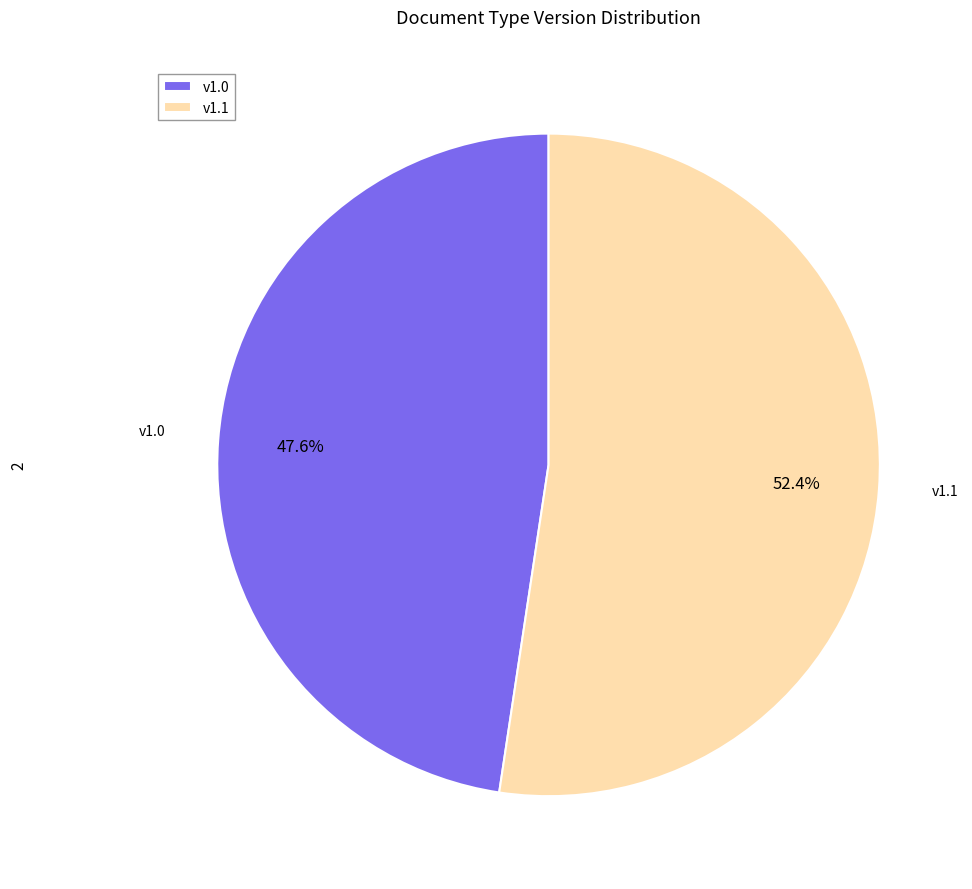

Which has a higher value, v1.1 or v1.0?

v1.1